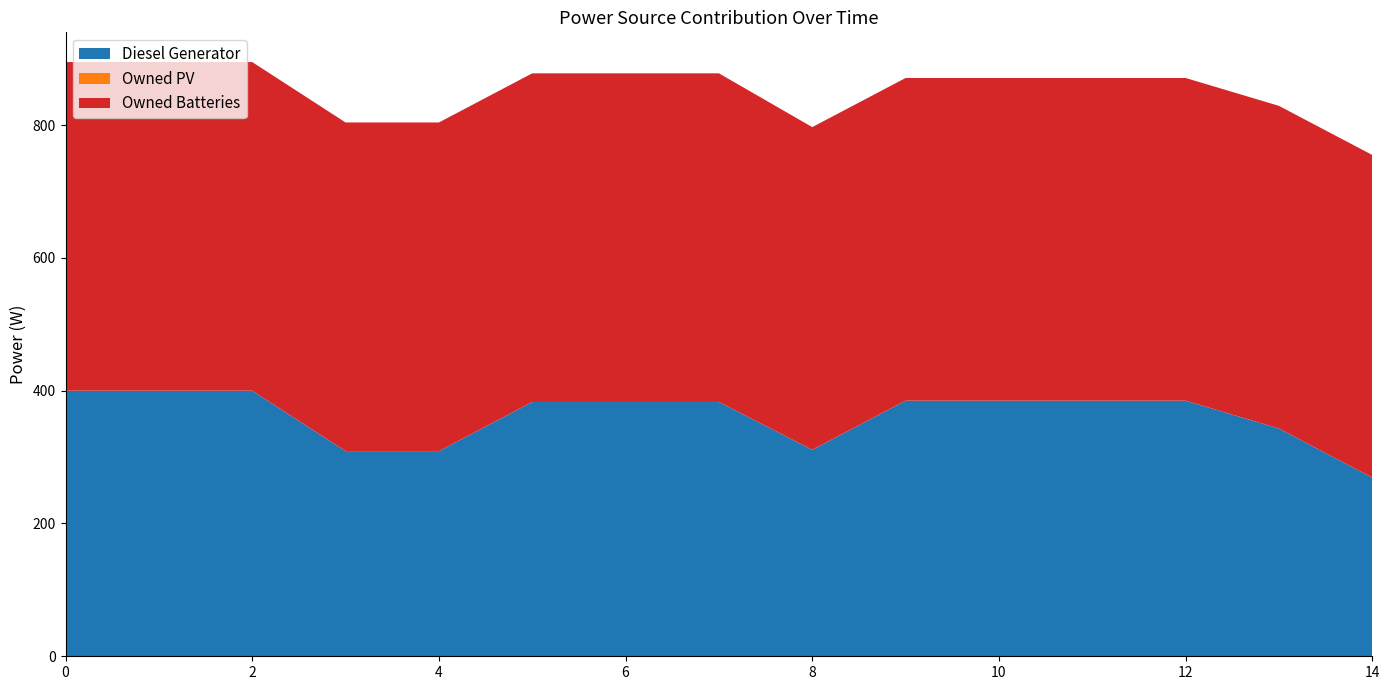

Reading right to left, list all the values displayed in this chart.

Diesel Generator: 14=269	13=343	12=385	11=385	10=385	9=385	8=311	7=383	6=383	5=383	4=309	3=309	2=400	1=400	0=400
Owned PV: 14=0	13=0	12=0	11=0	10=0	9=0	8=0	7=0	6=0	5=0	4=0	3=0	2=0	1=0	0=0
Owned Batteries: 14=486	13=486	12=486	11=486	10=486	9=486	8=486	7=495	6=495	5=495	4=495	3=495	2=495	1=495	0=495